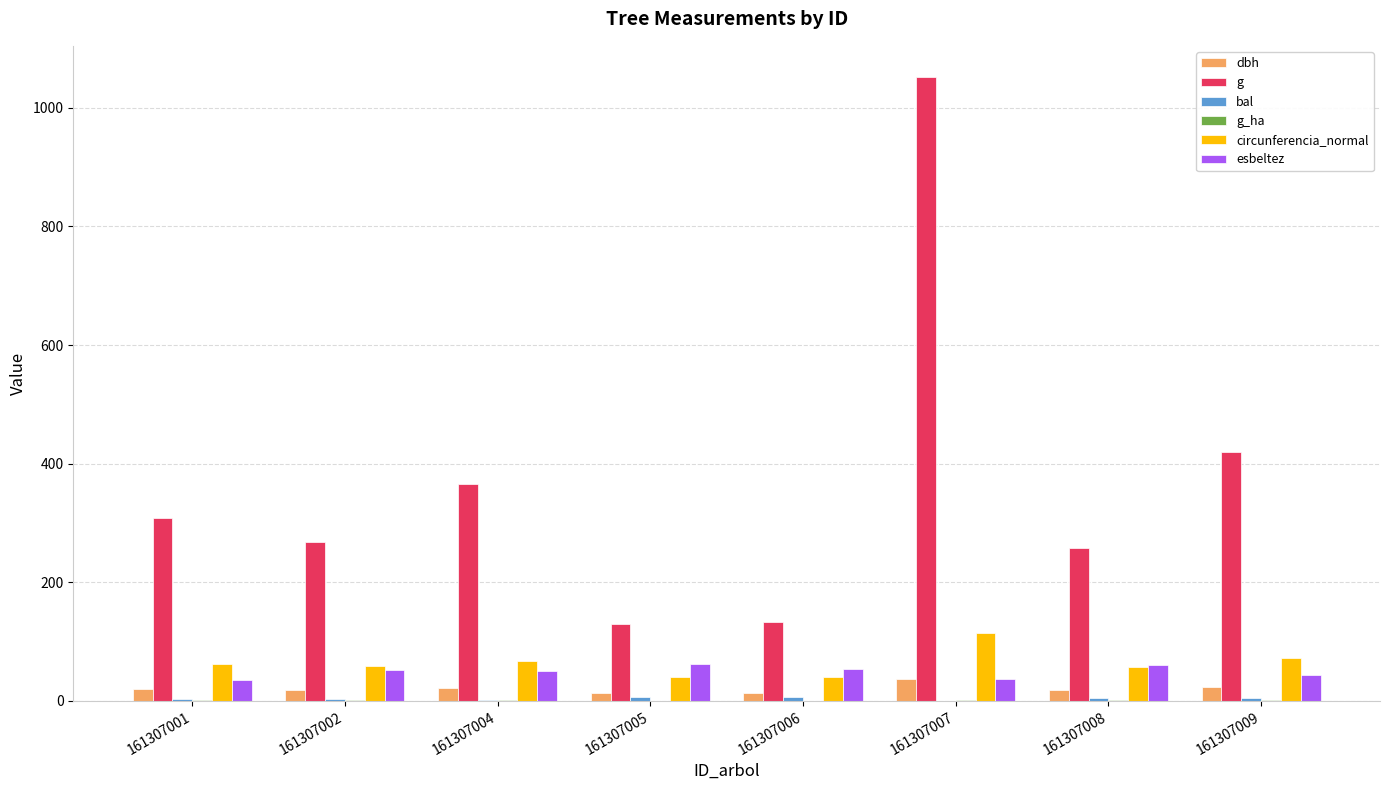

The g series shows 267.4 at 161307002. True or false?

True